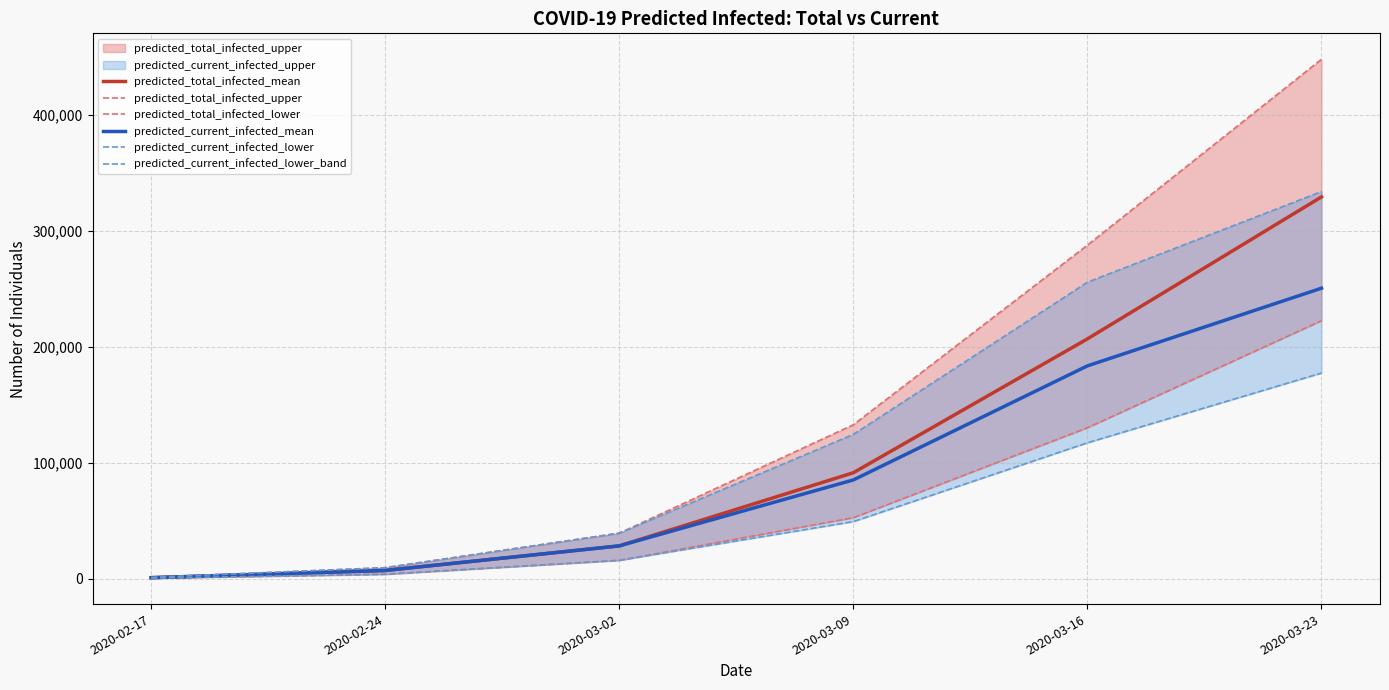

Which category has the highest value in the predicted_total_infected_mean series?

2020-03-23